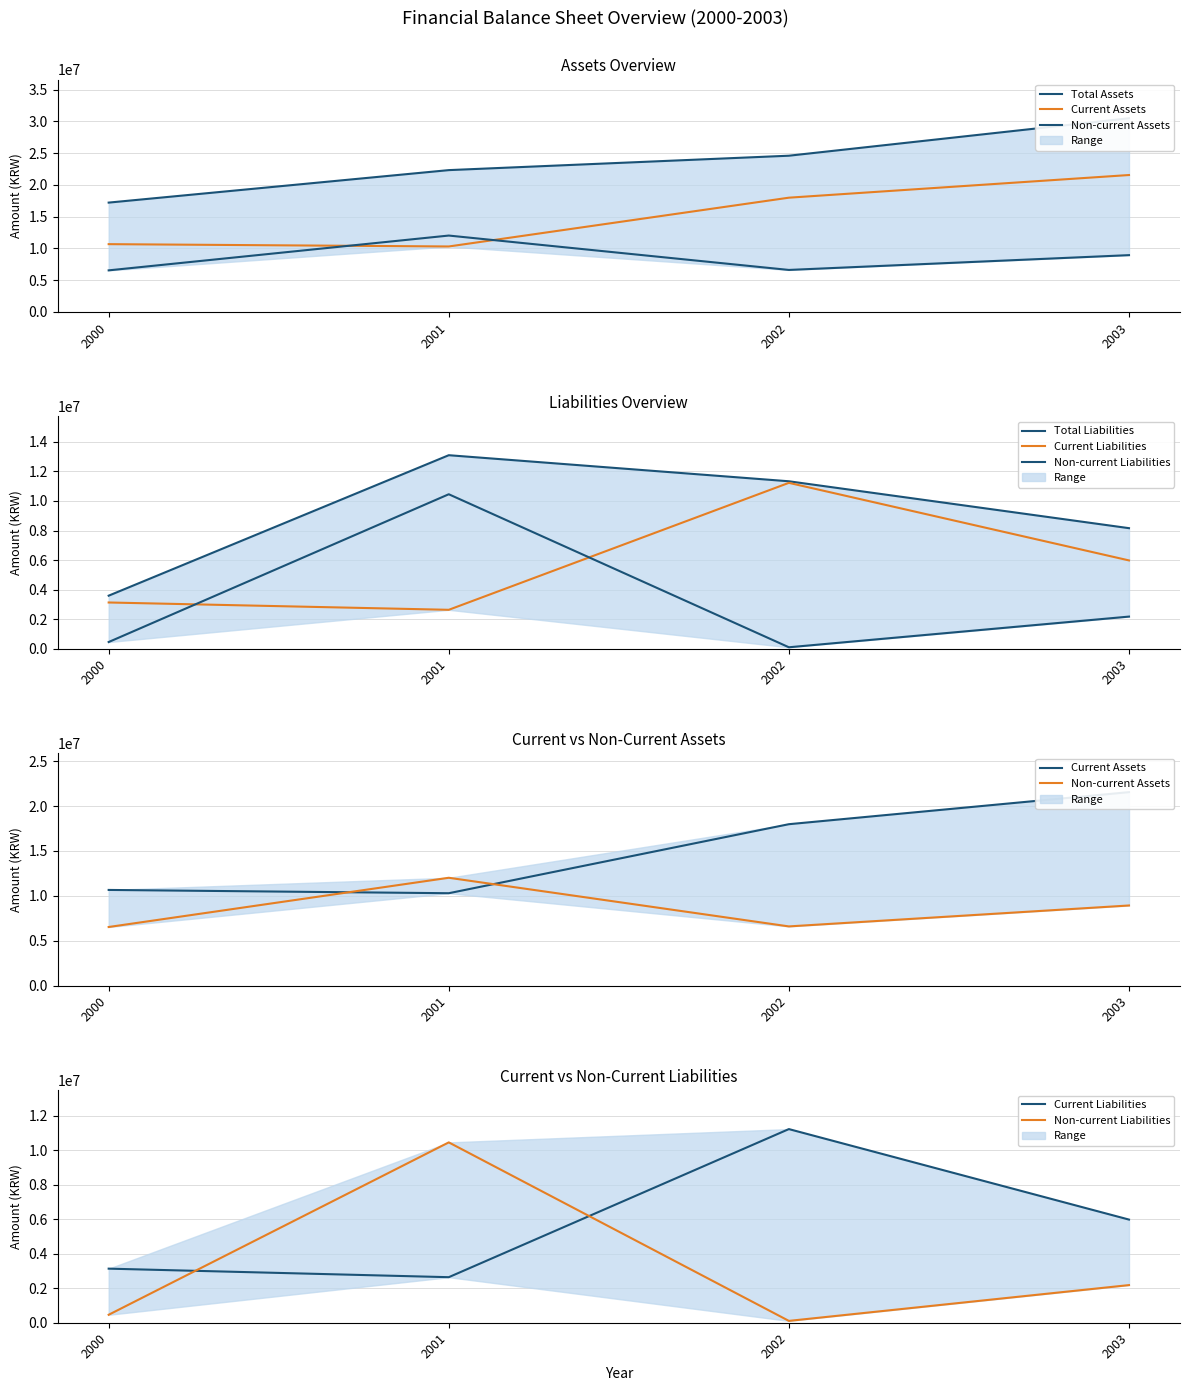

Which series changed the most between 2002 and 2003?

Total Assets